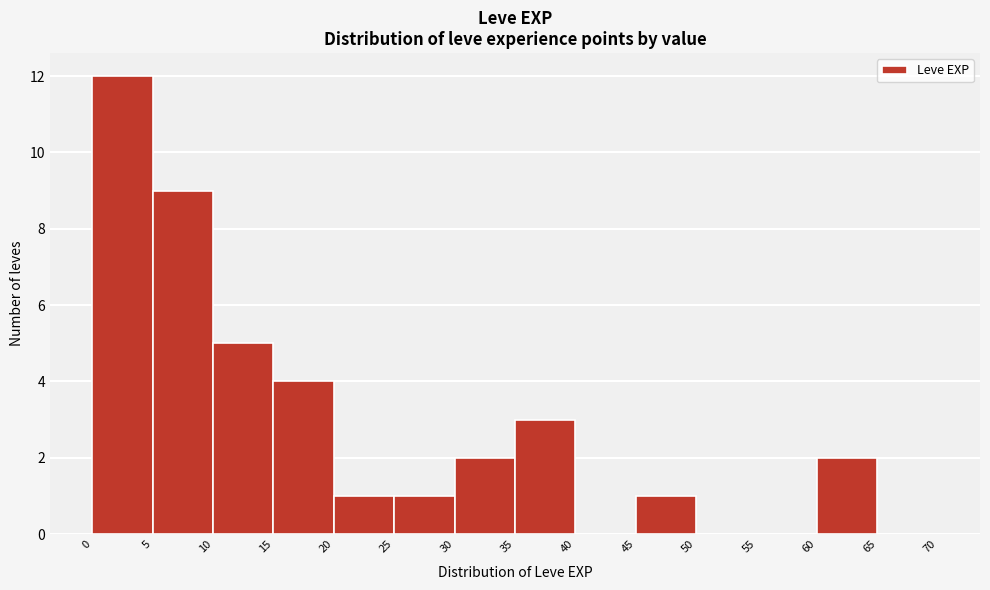

Which range on the x-axis has the tallest bar?

0 to 5